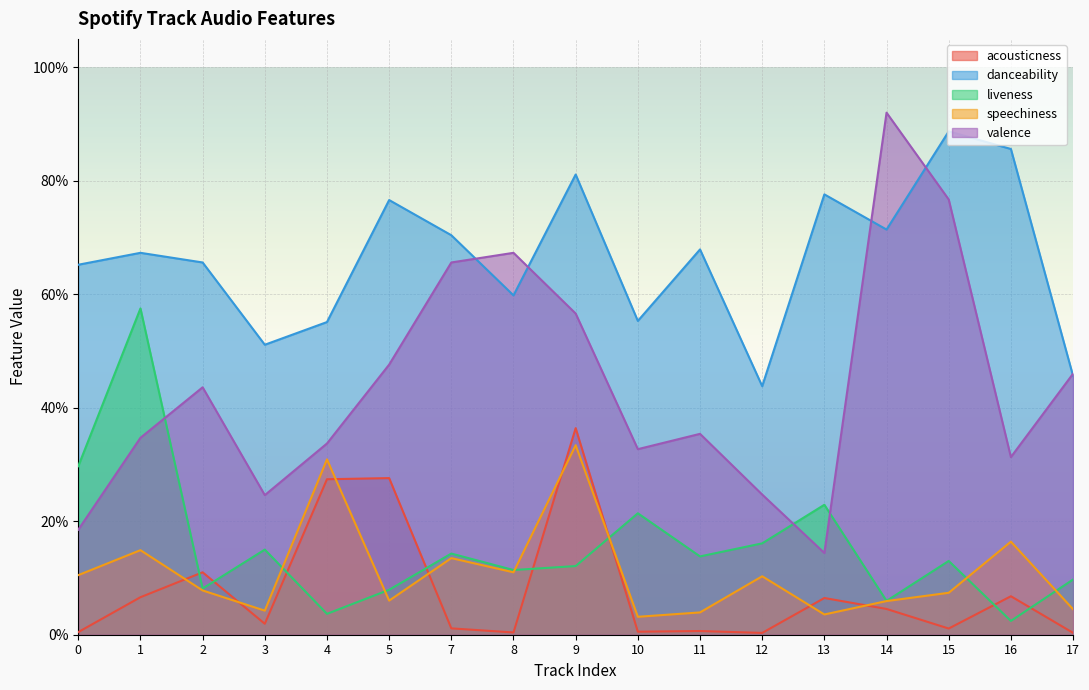

Does the chart display data point markers on the line(s)?

No